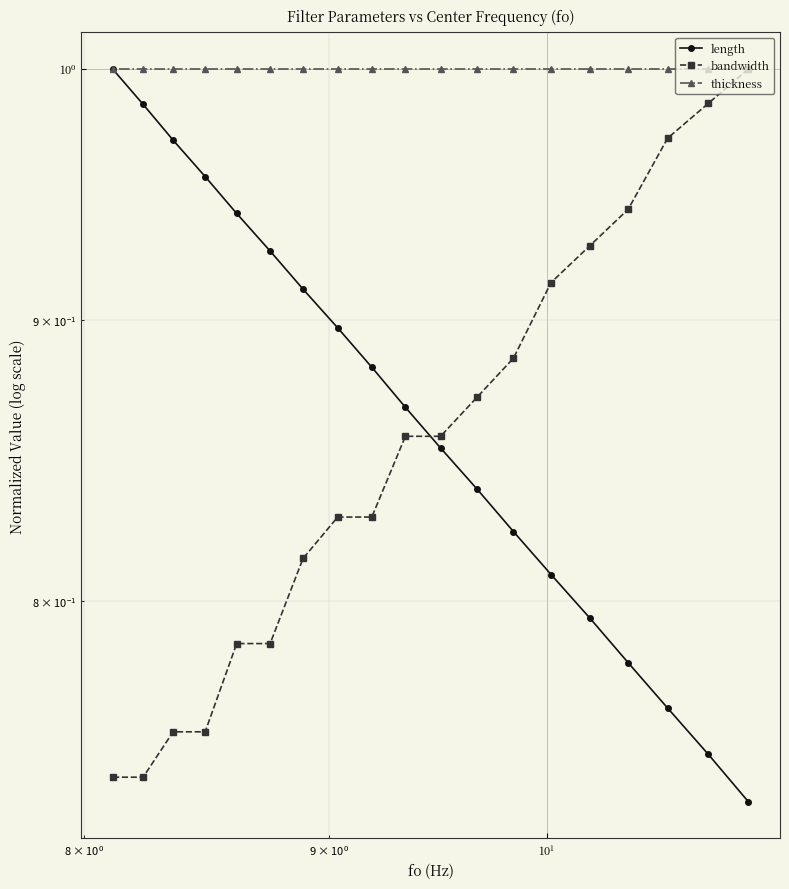

What is the sum of all thickness values?

19.0